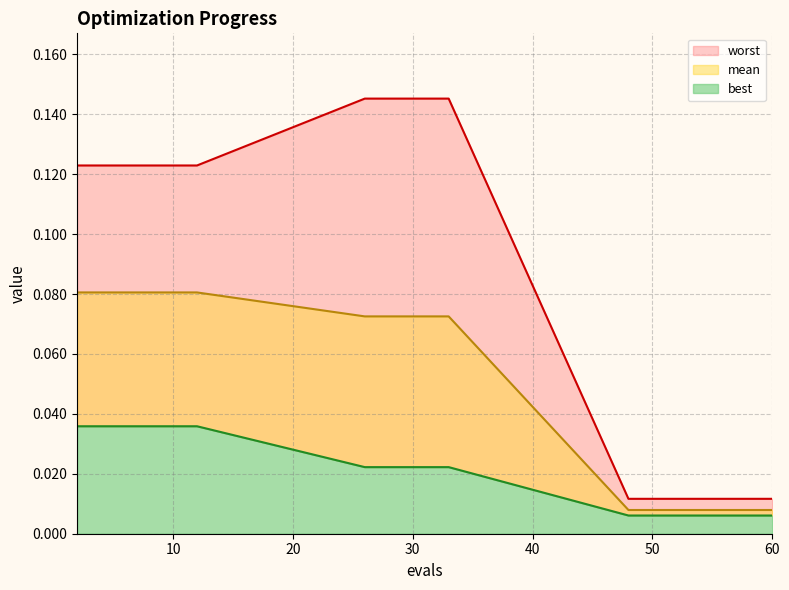

What is the total value across all series at 6?

0.2